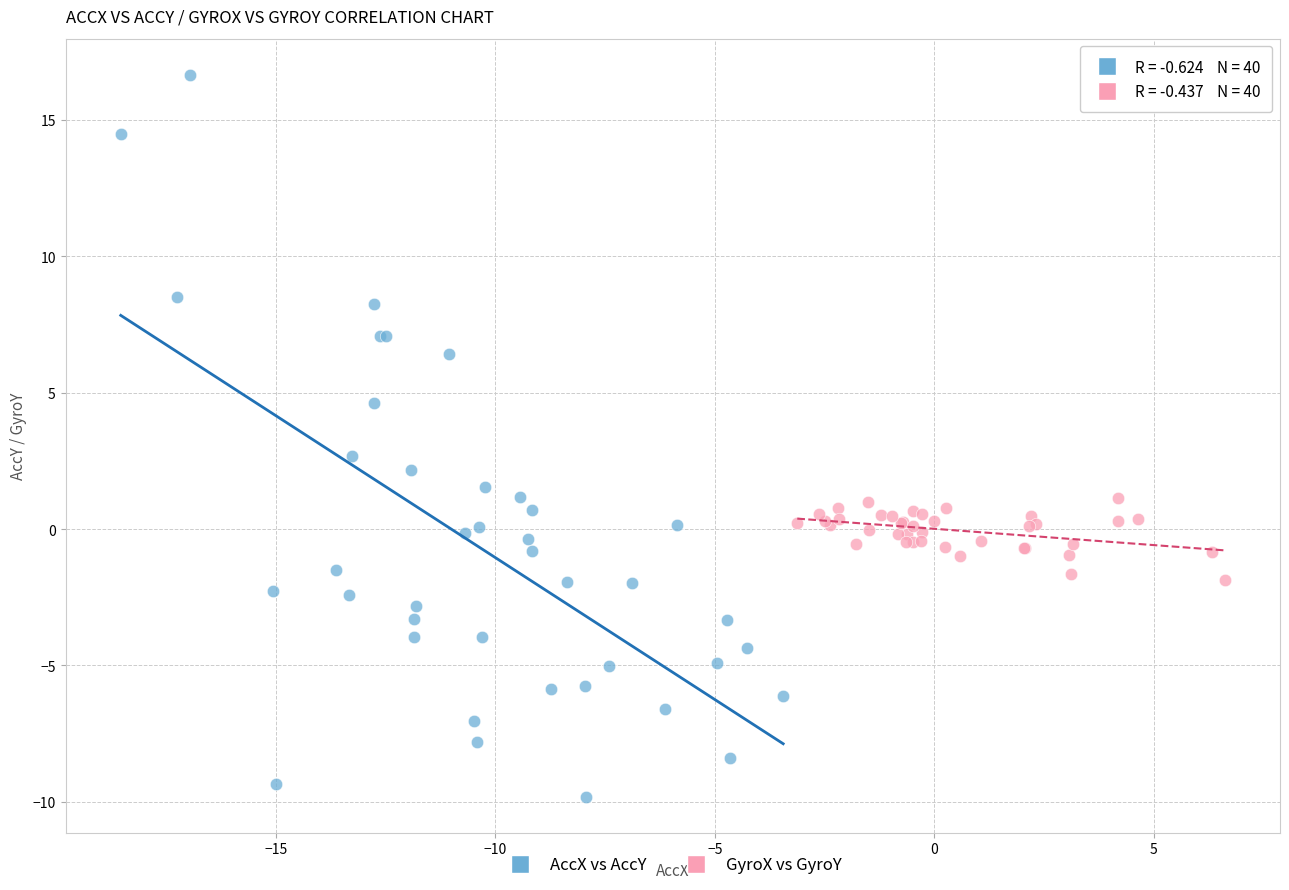

Which series contains the highest Y value?

AccX vs AccY